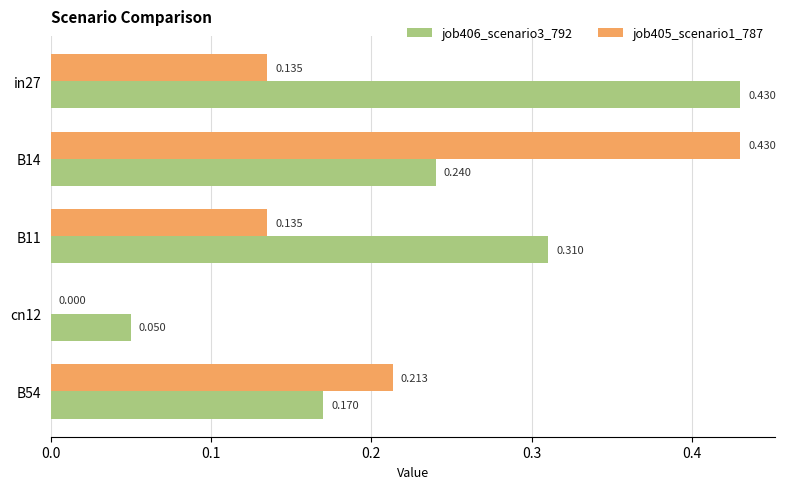

What is the value of the job405_scenario1_787 bar at the 1st from the left?

0.1